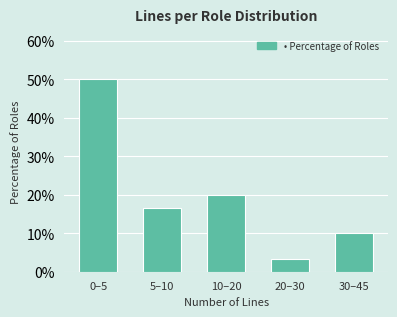

Reading left to right, what are all the values shown in this chart?

50.0	16.7	20.0	3.3	10.0